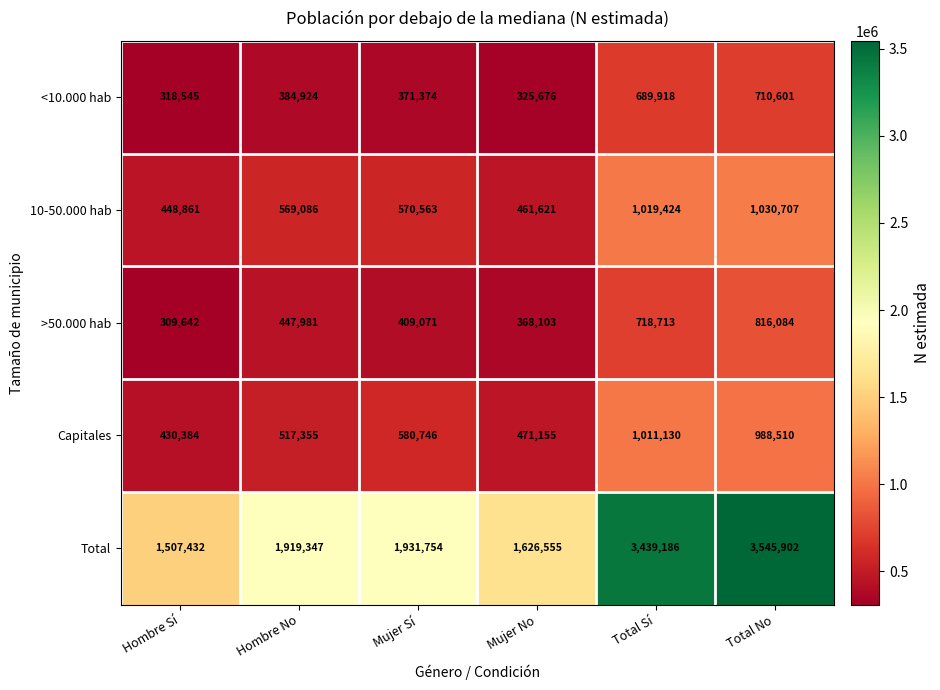

At which label is Total closest to 2526667?

Mujer Sí